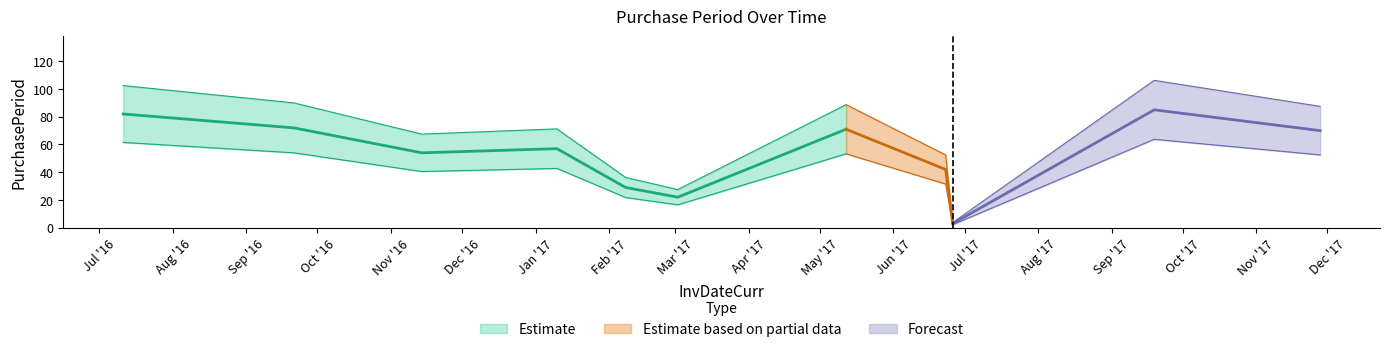

How many values exceed 57?

5